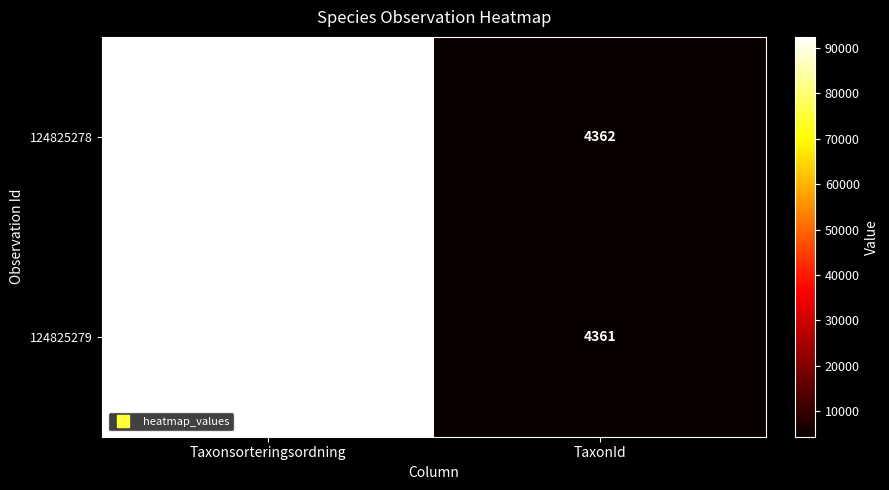

The value of 124825278 at TaxonId is 2505. True or false?

False